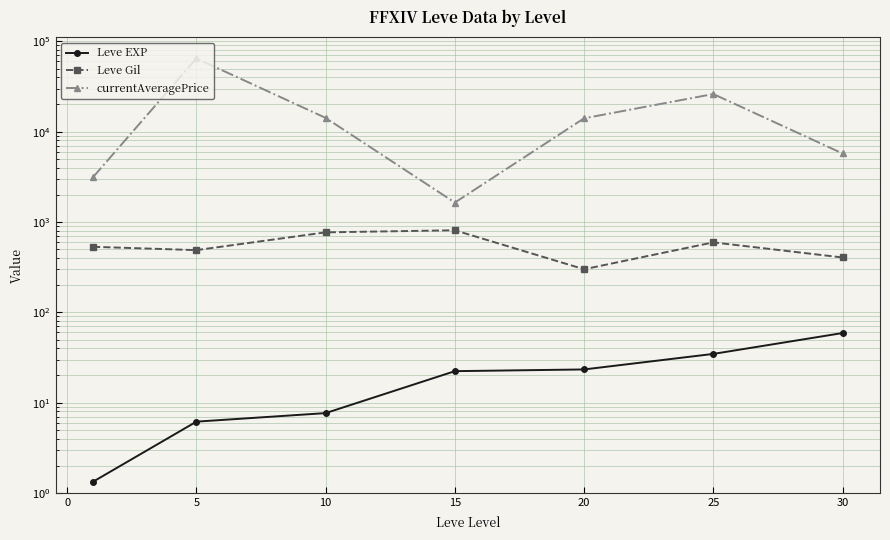

What is the sum of all Leve Gil values?

3898.3